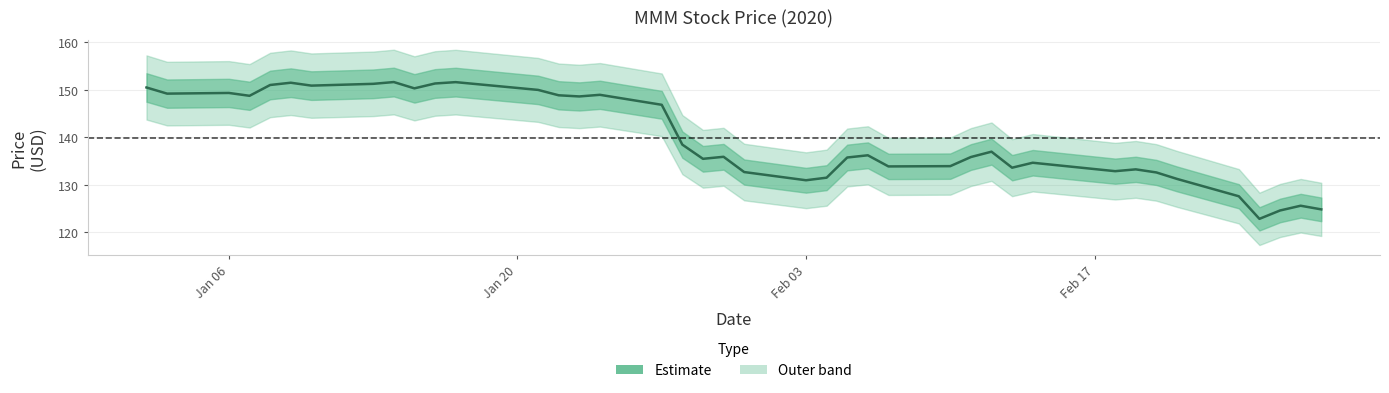

How many lines are shown in the chart?

1